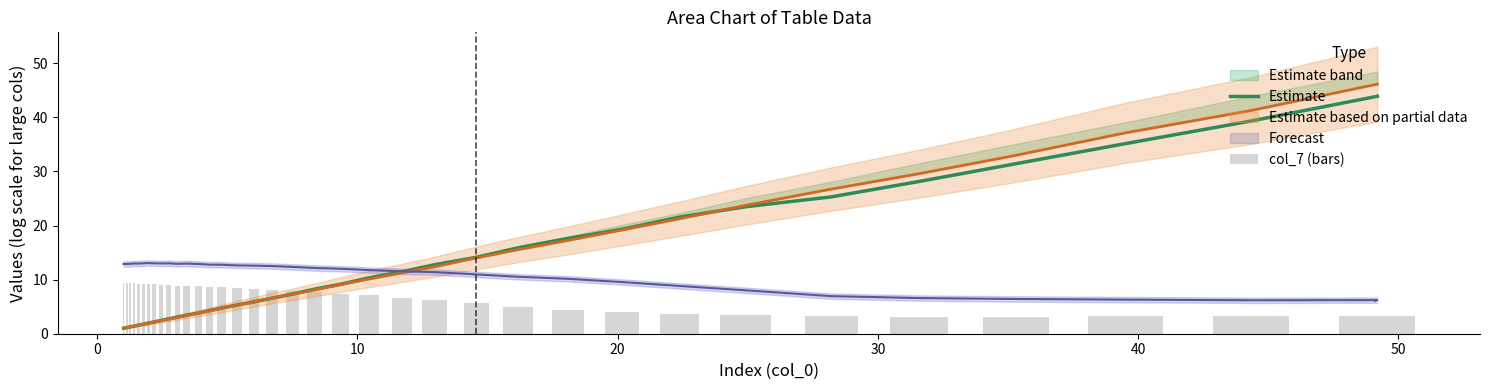

How many data points in Estimate are less than 7?

18